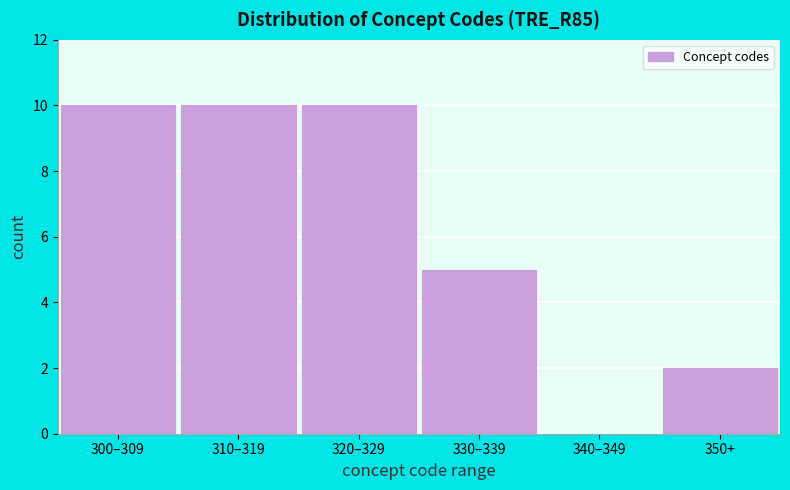

Reading left to right, list all the values displayed in this chart.

300–309=10	310–319=10	320–329=10	330–339=5	340–349=0	350+=2